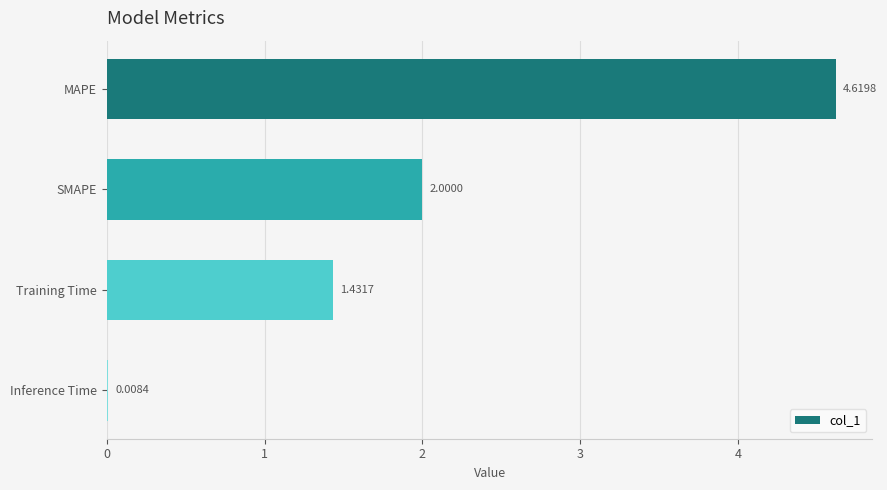

Which has a higher value, SMAPE or Inference Time?

SMAPE